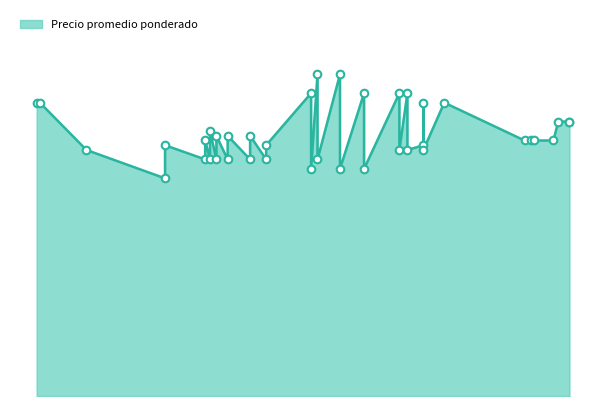

Which has a higher value, 2021-10-15 or 2021-08-10?

2021-08-10